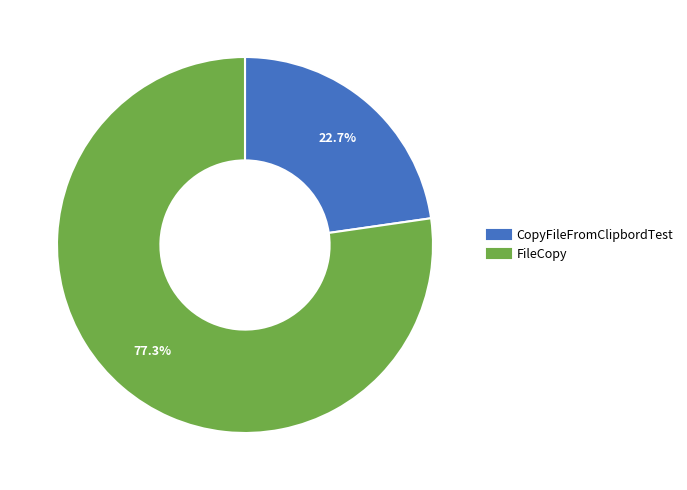

The FileCopy slice represents 91% of the pie. True or false?

False